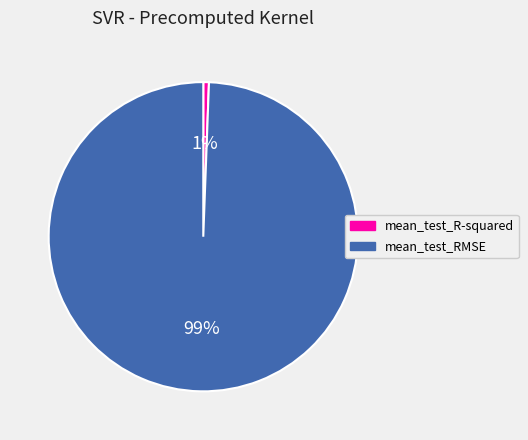

To the nearest percent, what is the average slice percentage?

50%